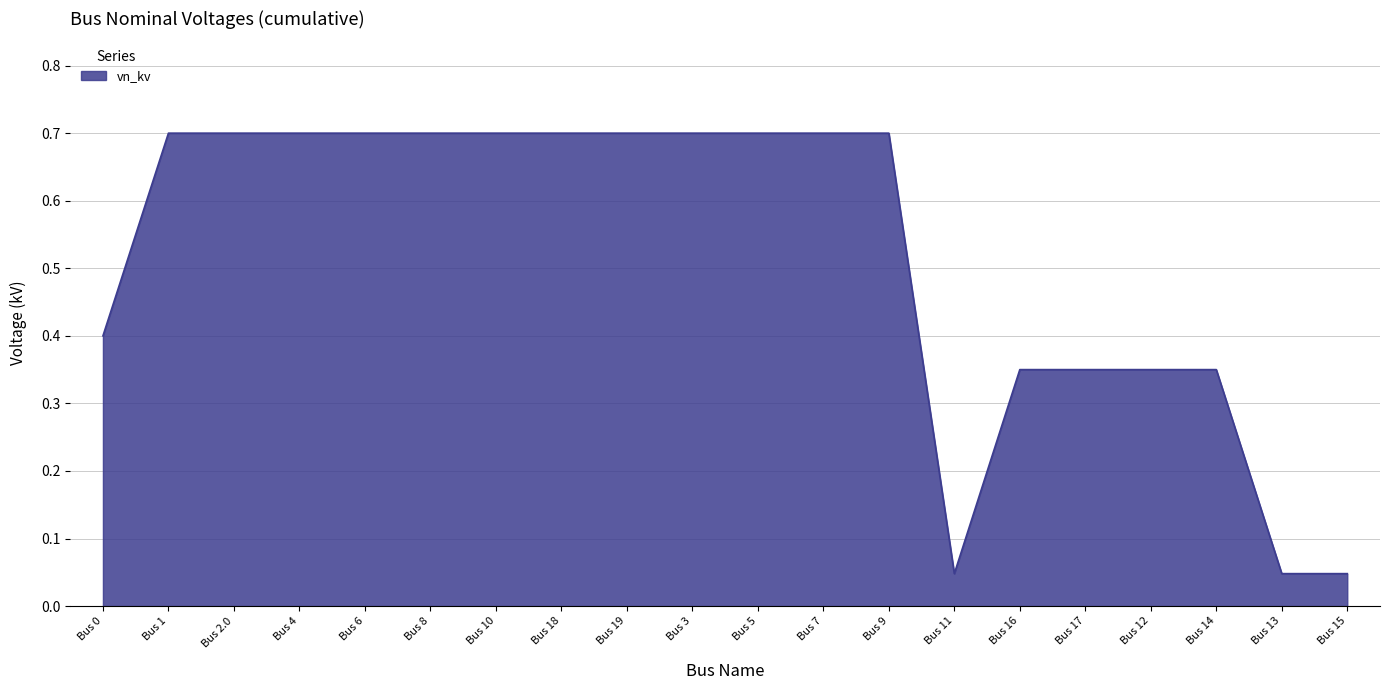

Read the value at Bus 4.

0.7